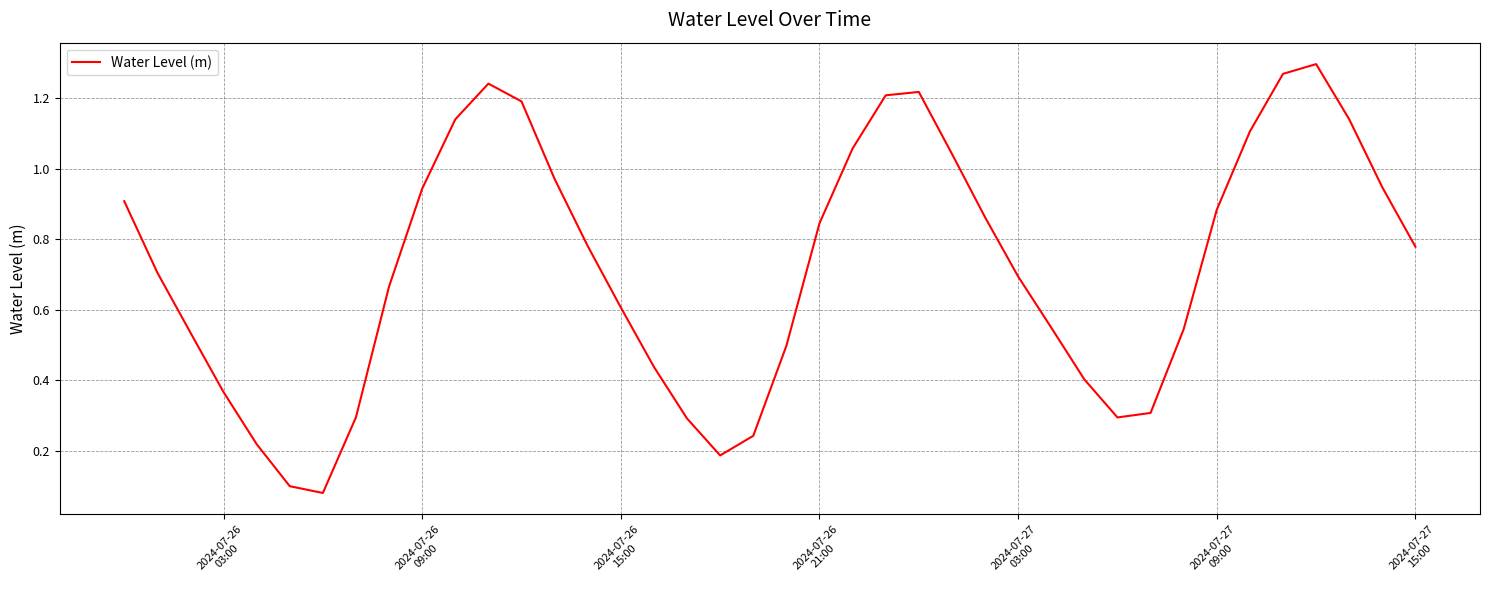

How many lines are shown in the chart?

1